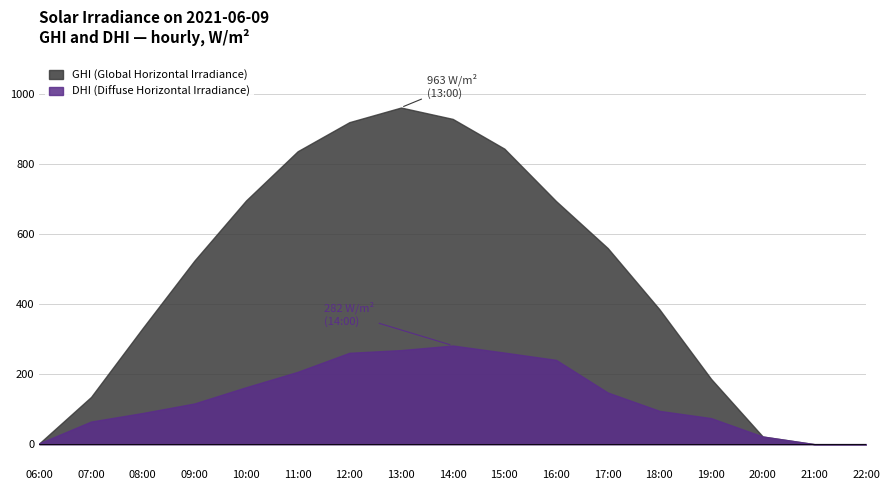

At how many categories does at least one series exceed 35?

13